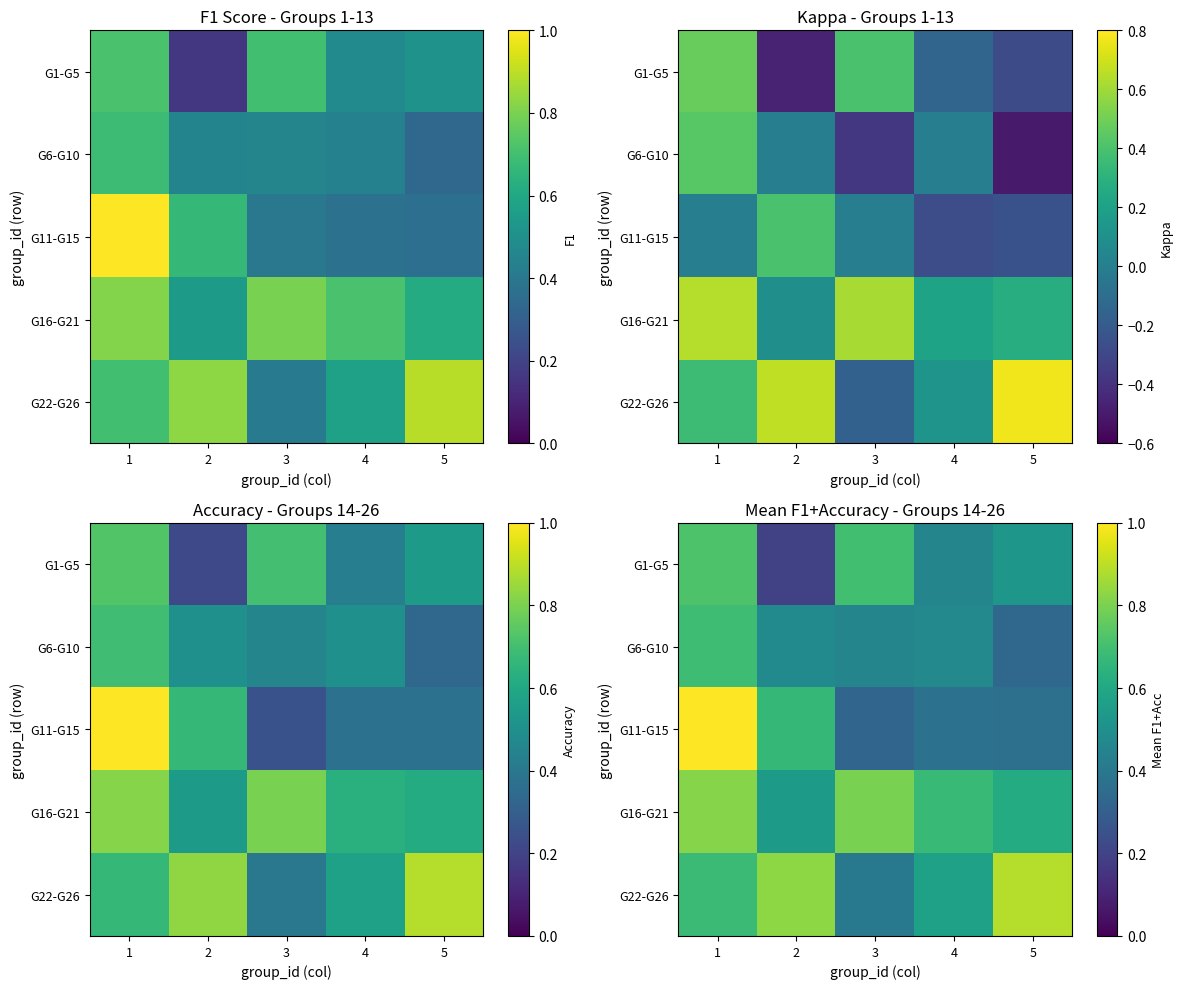

What is the difference between the second highest and minimum values in the G16-G21 series?

0.3